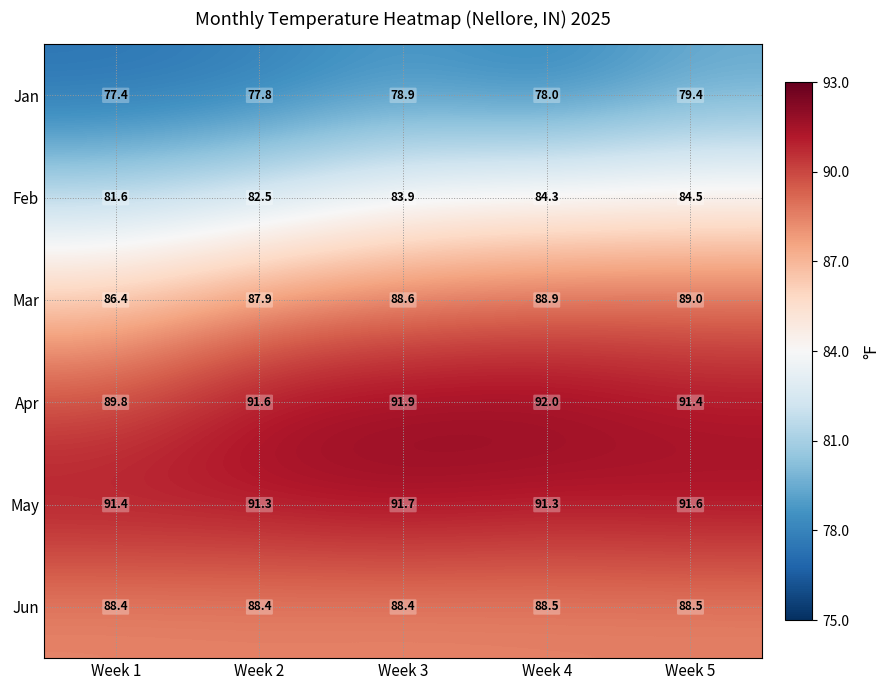

At Week 4, list the series in order from largest to smallest.

Apr, May, Mar, Jun, Feb, Jan